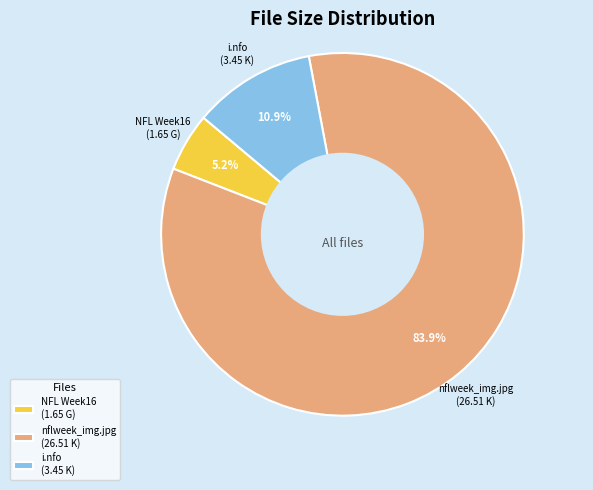

Does any single category account for the majority?

Yes